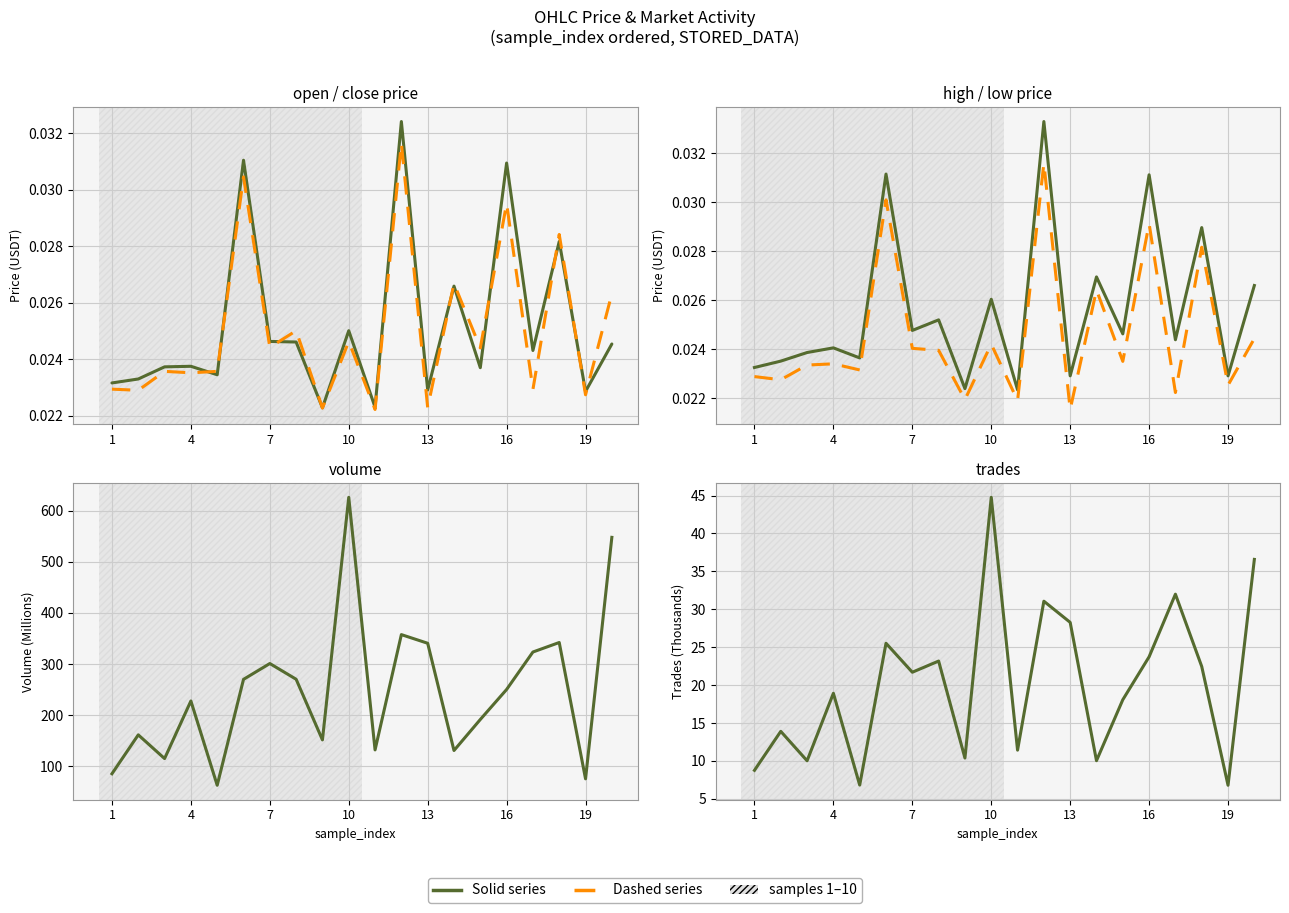

At which category does trades (k) reach its first local peak?

4